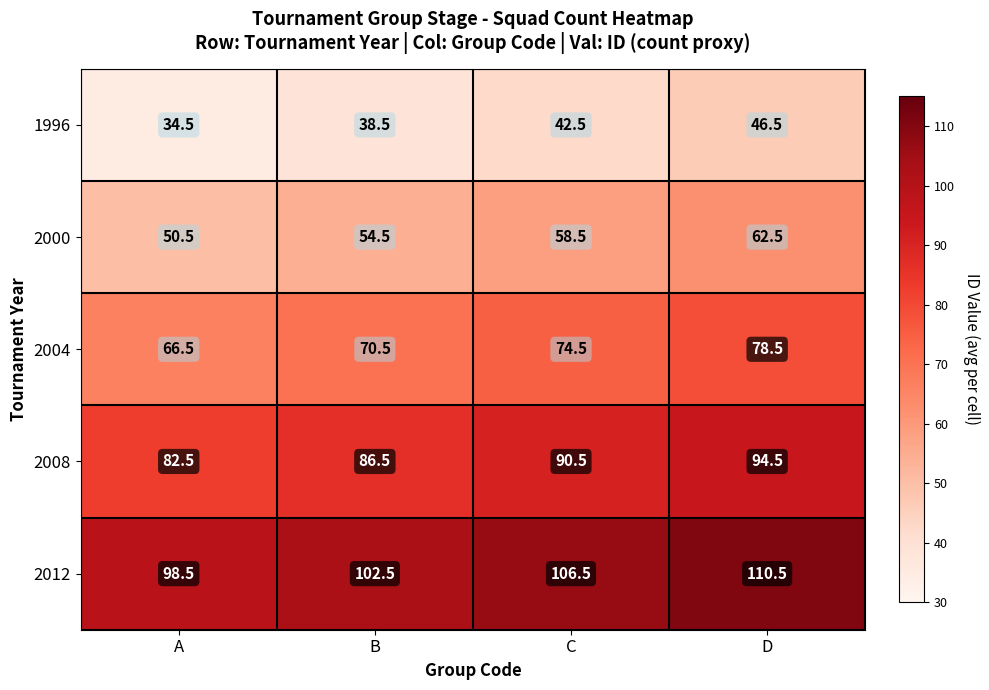

What is the difference between the highest and lowest values at C?

64.0